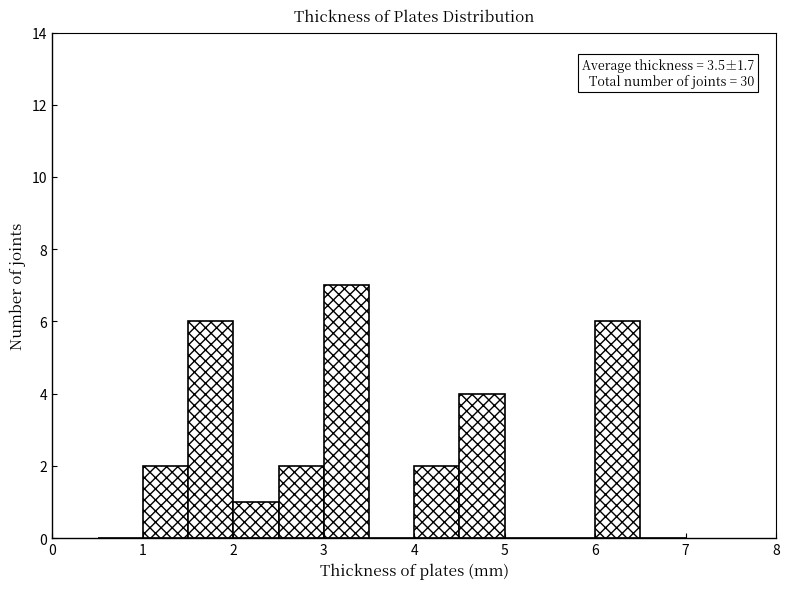

Which range on the x-axis has the tallest bar?

3.0 to 3.5